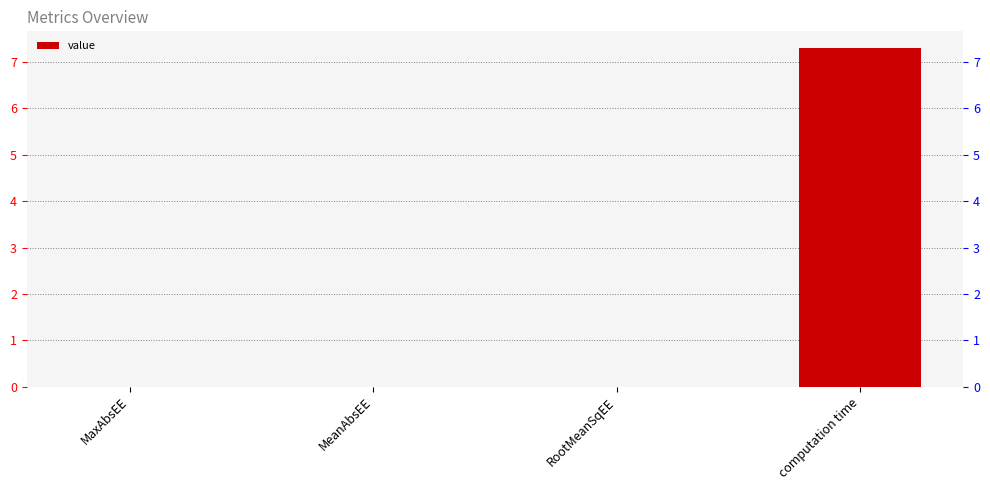

Reading left to right, what are all the values shown in this chart?

0.0	0.0	0.0	7.3